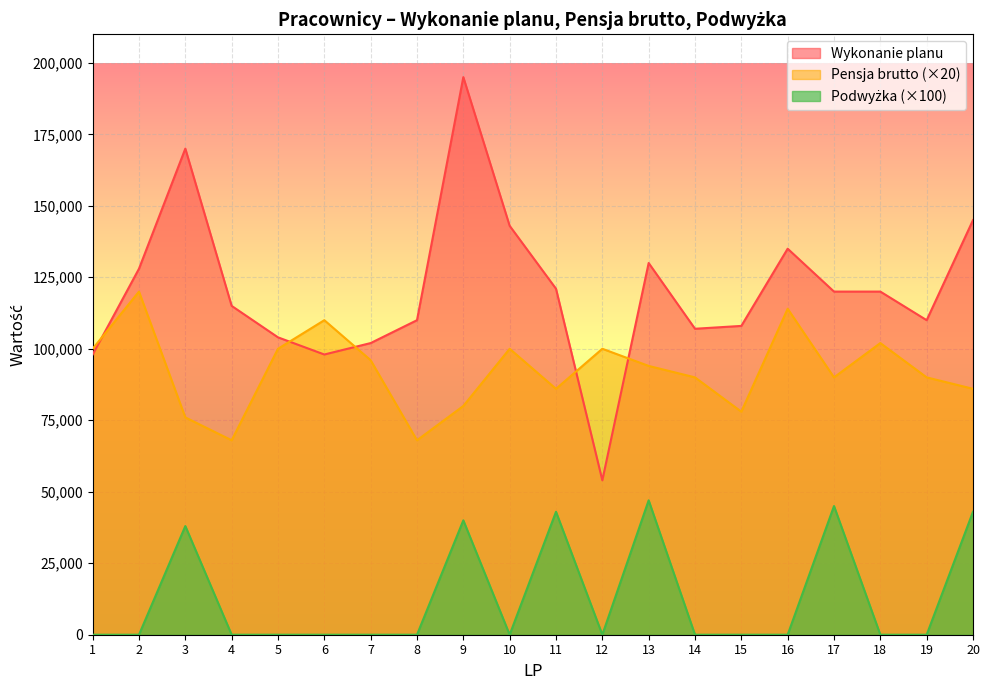

How many lines are shown in the chart?

3